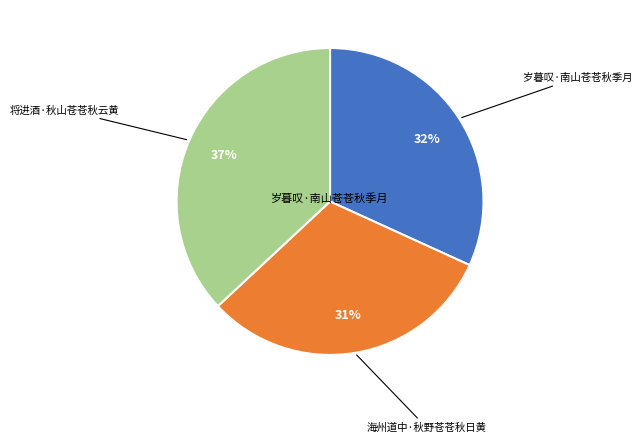

Which category has the smallest portion of the pie?

海州道中·秋野苍苍秋日黄